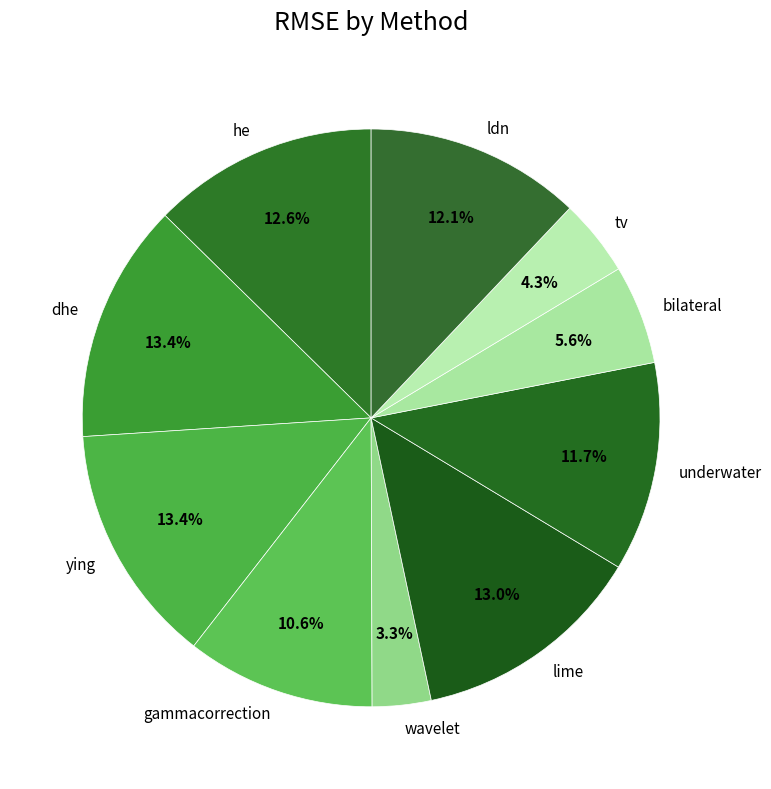

The gammacorrection slice represents 11% of the pie. True or false?

True